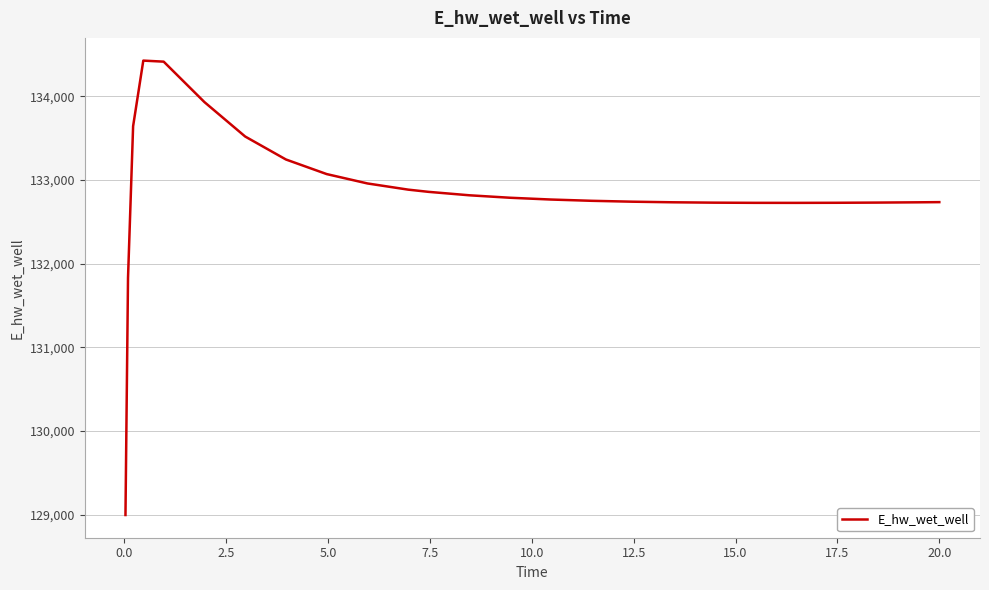

Count the number of data series in this chart.

1